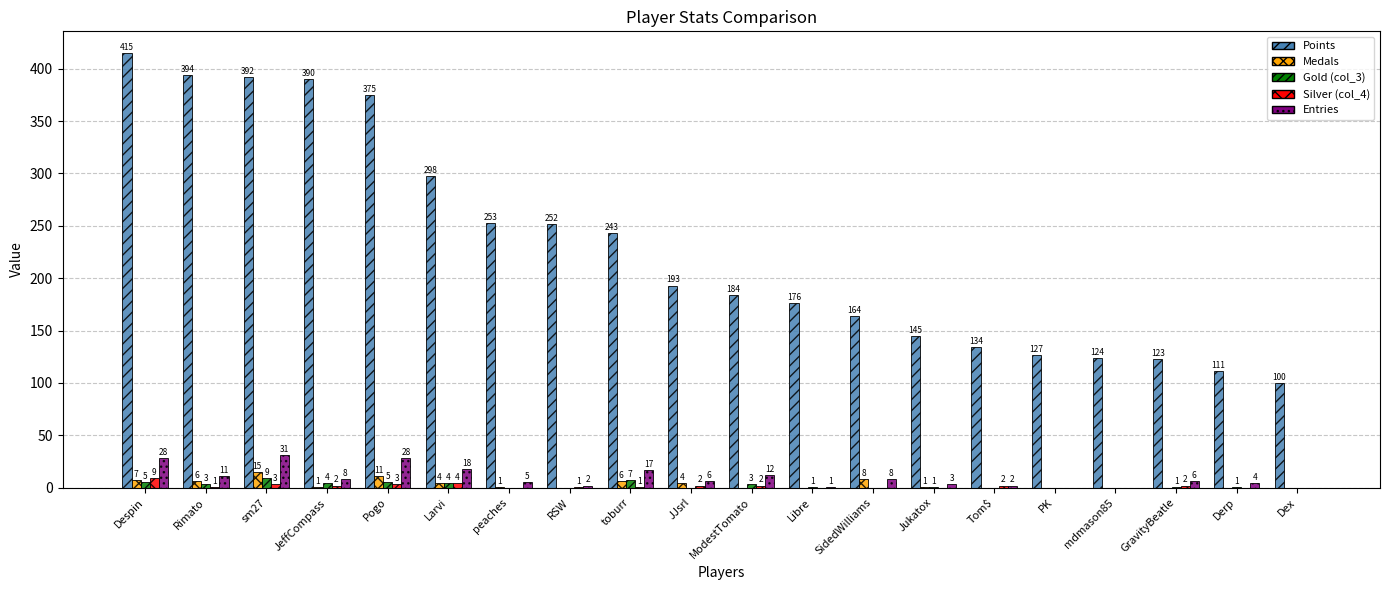

At which category is the sum across all series the highest?

Despin